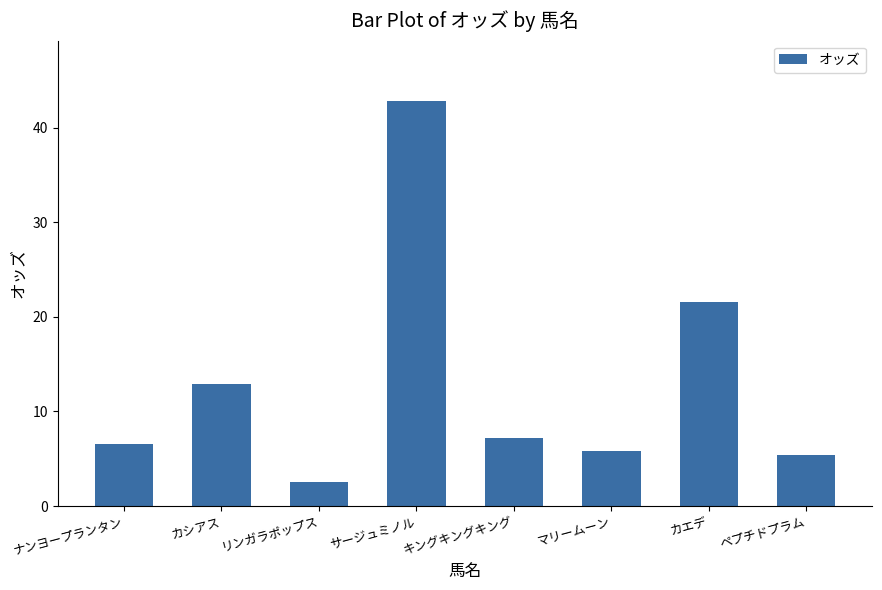

The chart shows a value of 6.9 at カシアス. True or false?

False